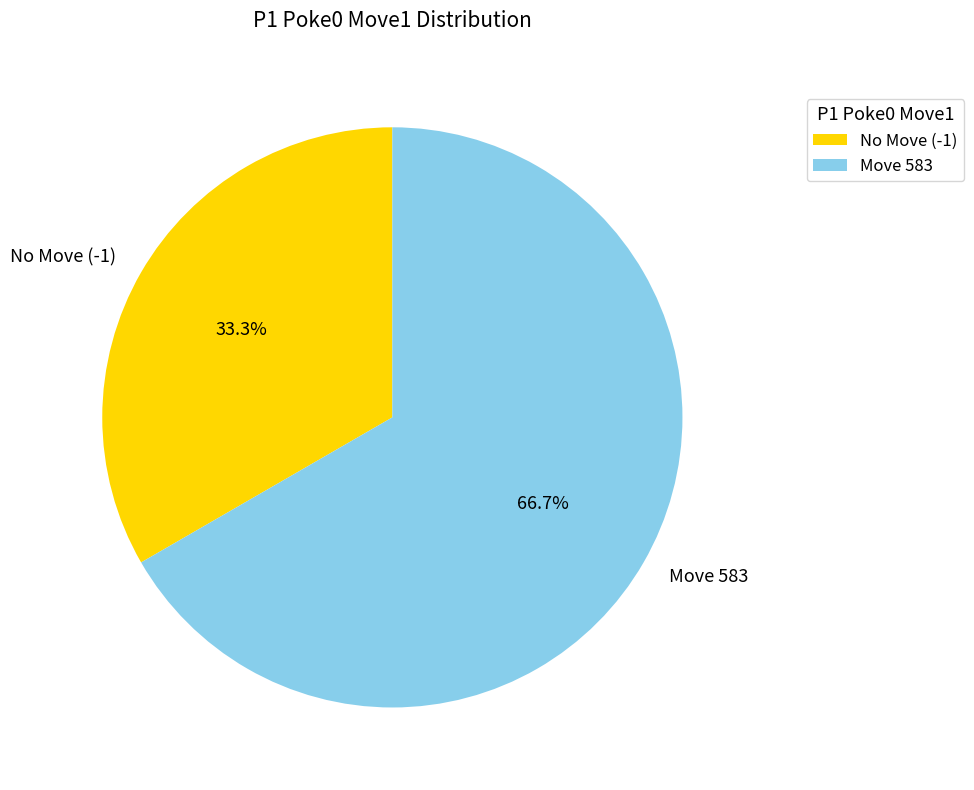

To the nearest percent, what is the average slice percentage?

50%